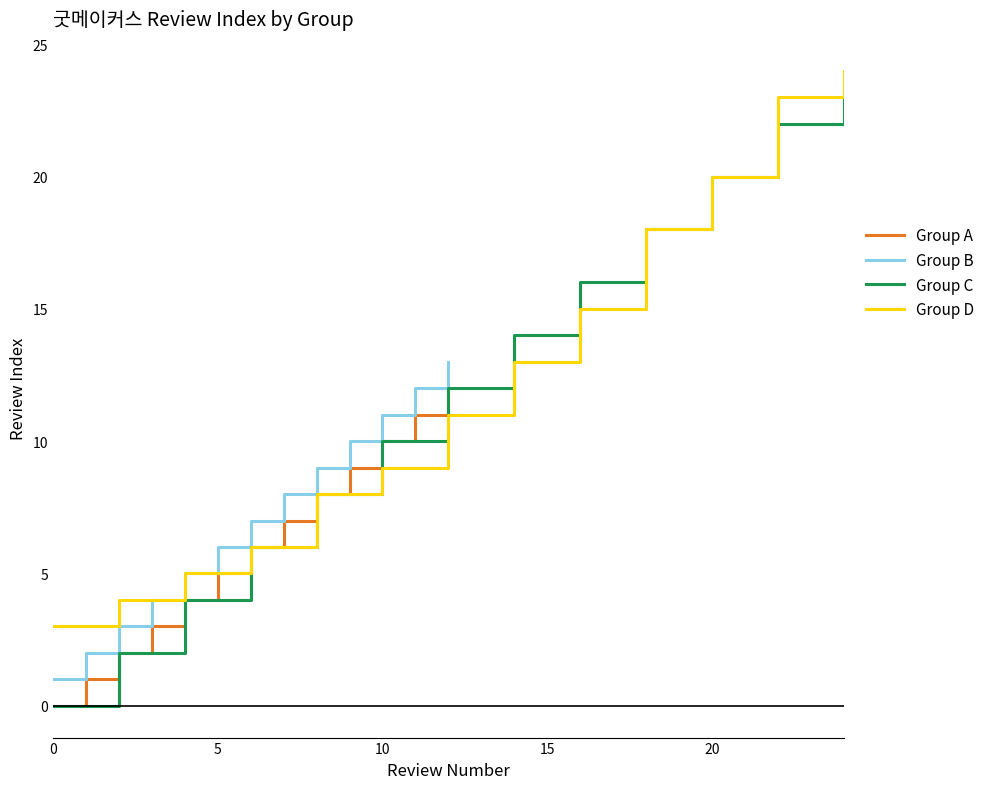

What is the difference between the maximum and minimum values in the Group B series?

12